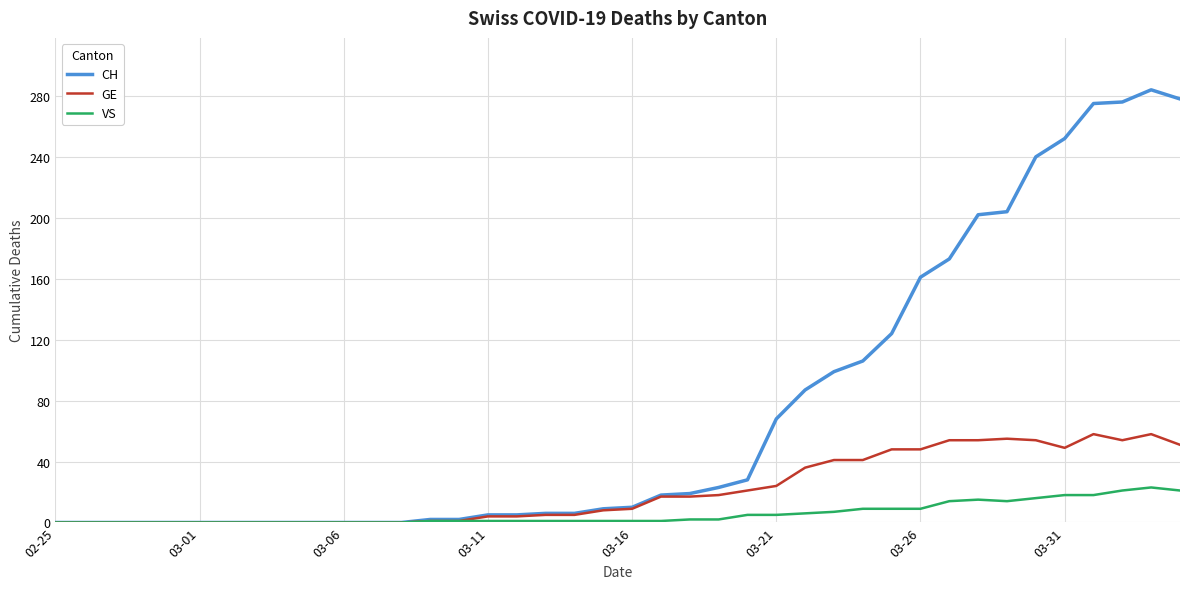

Which series has the largest total across all categories?

CH